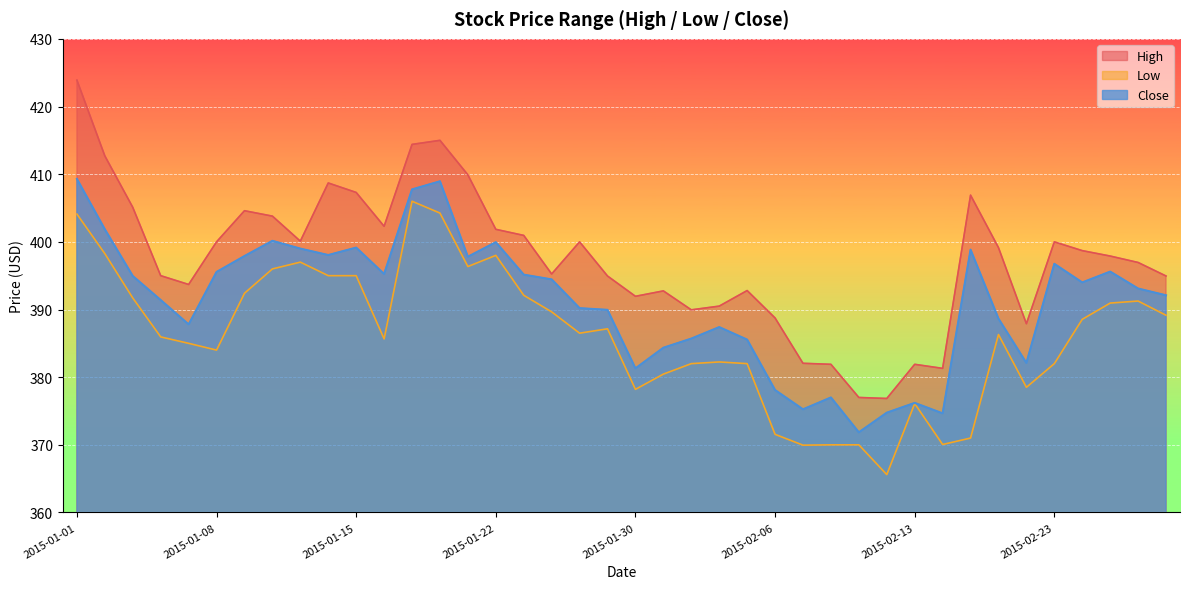

Reading left to right, list all the values displayed in this chart.

High: 2015-01-01=423.9	2015-01-02=412.7	2015-01-05=405.1	2015-01-06=395.0	2015-01-07=393.7	2015-01-08=400.0	2015-01-09=404.6	2015-01-12=403.8	2015-01-13=400.1	2015-01-14=408.7	2015-01-15=407.3	2015-01-16=402.3	2015-01-19=414.4	2015-01-20=415.0	2015-01-21=409.9	2015-01-22=401.9	2015-01-23=401.0	2015-01-27=395.2	2015-01-28=400.0	2015-01-29=395.0	2015-01-30=392.0	2015-02-02=392.8	2015-02-03=390.0	2015-02-04=390.5	2015-02-05=392.8	2015-02-06=388.8	2015-02-09=382.0	2015-02-10=381.9	2015-02-11=377.0	2015-02-12=376.9	2015-02-13=381.9	2015-02-16=381.3	2015-02-18=406.9	2015-02-19=399.1	2015-02-20=387.9	2015-02-23=400.0	2015-02-24=398.7	2015-02-25=397.9	2015-02-26=397.0	2015-02-27=395.0
Low: 2015-01-01=404.1	2015-01-02=398.2	2015-01-05=391.7	2015-01-06=386.0	2015-01-07=385.0	2015-01-08=384.0	2015-01-09=392.4	2015-01-12=396.0	2015-01-13=397.0	2015-01-14=395.0	2015-01-15=395.0	2015-01-16=385.6	2015-01-19=406.0	2015-01-20=404.2	2015-01-21=396.4	2015-01-22=398.0	2015-01-23=392.1	2015-01-27=389.6	2015-01-28=386.5	2015-01-29=387.1	2015-01-30=378.2	2015-02-02=380.5	2015-02-03=382.0	2015-02-04=382.2	2015-02-05=382.0	2015-02-06=371.5	2015-02-09=370.0	2015-02-10=370.0	2015-02-11=370.0	2015-02-12=365.6	2015-02-13=376.1	2015-02-16=370.0	2015-02-18=371.0	2015-02-19=386.3	2015-02-20=378.5	2015-02-23=382.0	2015-02-24=388.5	2015-02-25=391.0	2015-02-26=391.2	2015-02-27=389.1
Close: 2015-01-01=409.3	2015-01-02=401.9	2015-01-05=395.0	2015-01-06=391.4	2015-01-07=387.8	2015-01-08=395.5	2015-01-09=397.9	2015-01-12=400.1	2015-01-13=399.0	2015-01-14=398.0	2015-01-15=399.1	2015-01-16=395.2	2015-01-19=407.8	2015-01-20=409.0	2015-01-21=397.8	2015-01-22=400.0	2015-01-23=395.1	2015-01-27=394.5	2015-01-28=390.2	2015-01-29=390.0	2015-01-30=381.3	2015-02-02=384.4	2015-02-03=385.7	2015-02-04=387.4	2015-02-05=385.5	2015-02-06=378.1	2015-02-09=375.2	2015-02-10=377.0	2015-02-11=371.9	2015-02-12=374.8	2015-02-13=376.2	2015-02-16=374.6	2015-02-18=398.9	2015-02-19=388.6	2015-02-20=382.1	2015-02-23=396.8	2015-02-24=394.0	2015-02-25=395.6	2015-02-26=393.1	2015-02-27=392.1